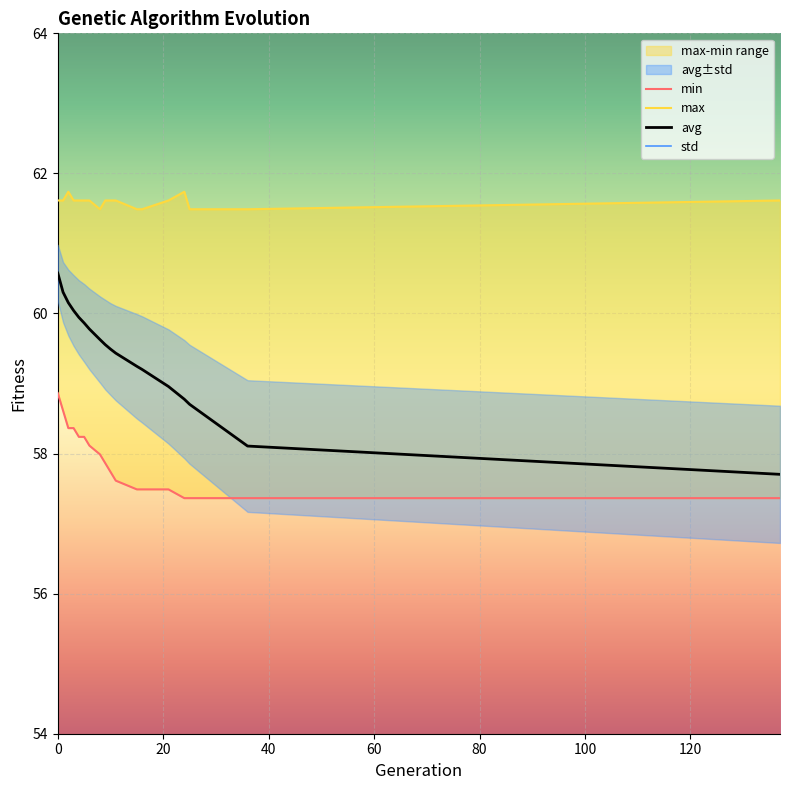

What is the minimum value for min?

57.4